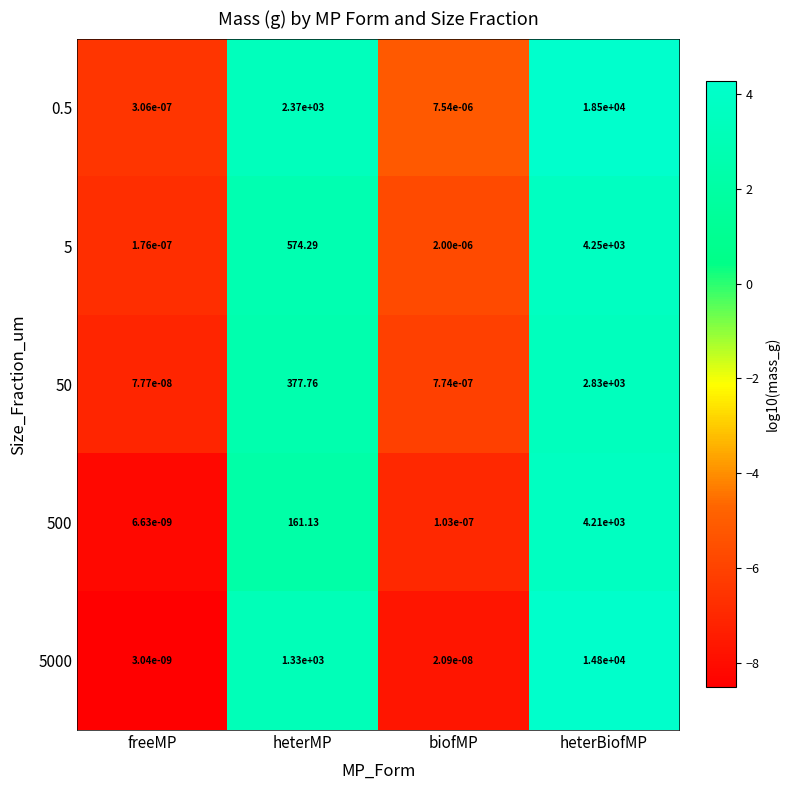

At which label is 5 closest to 2125?

heterMP